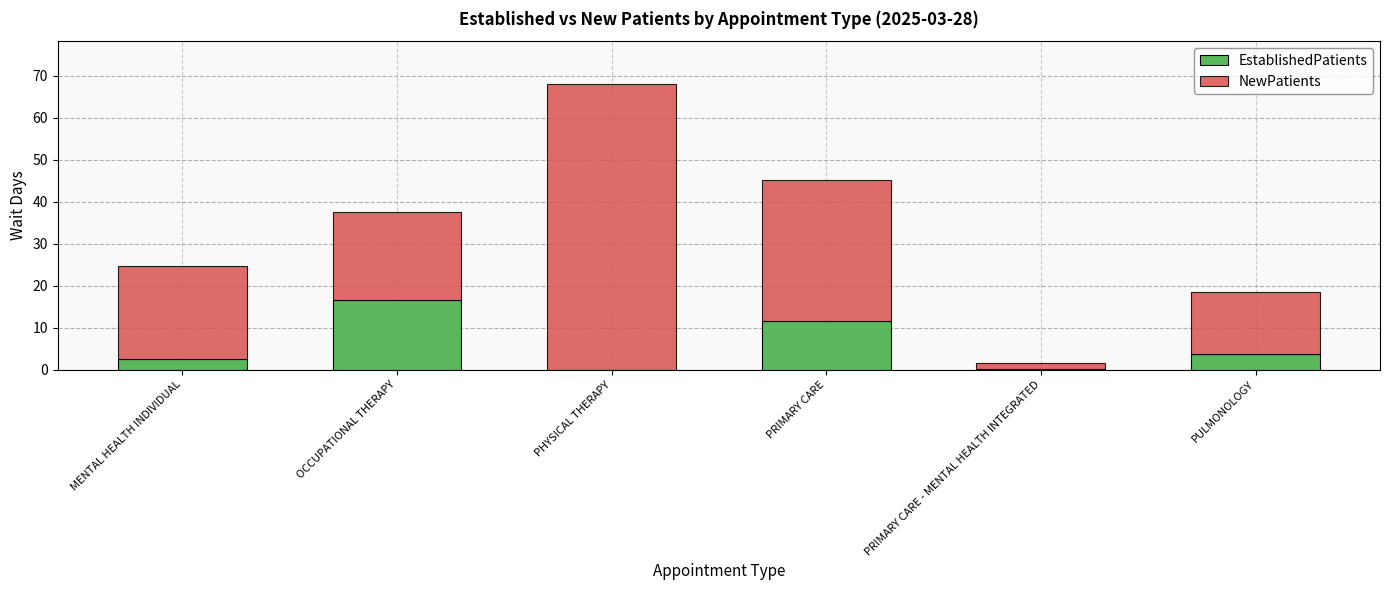

The value of EstablishedPatients at PRIMARY CARE is 11.7. True or false?

True